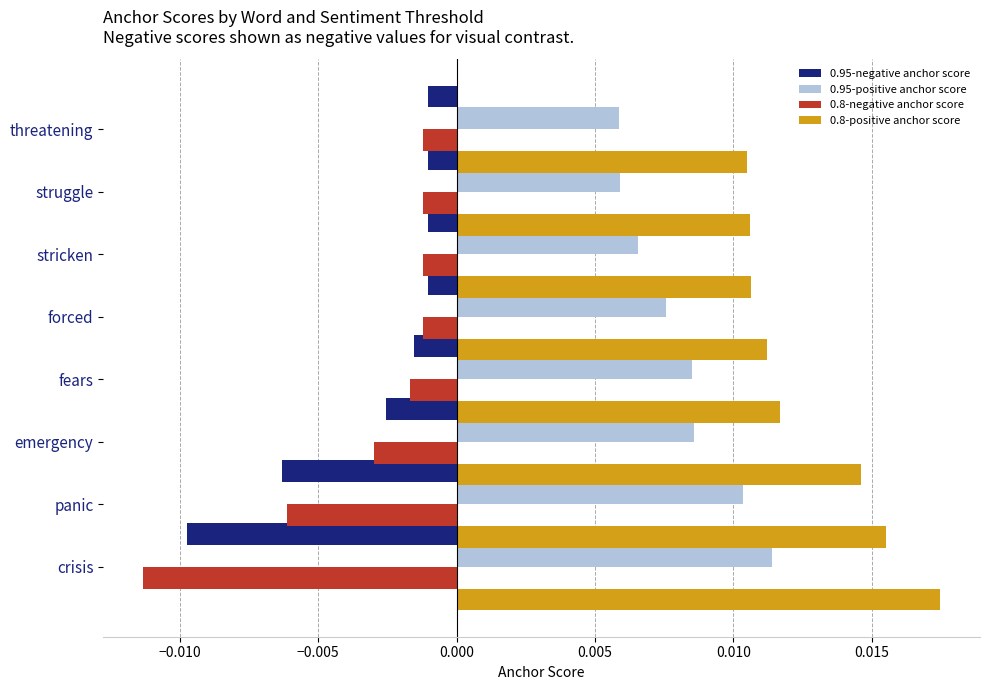

Which series has the largest total across all categories?

0.8-positive anchor score